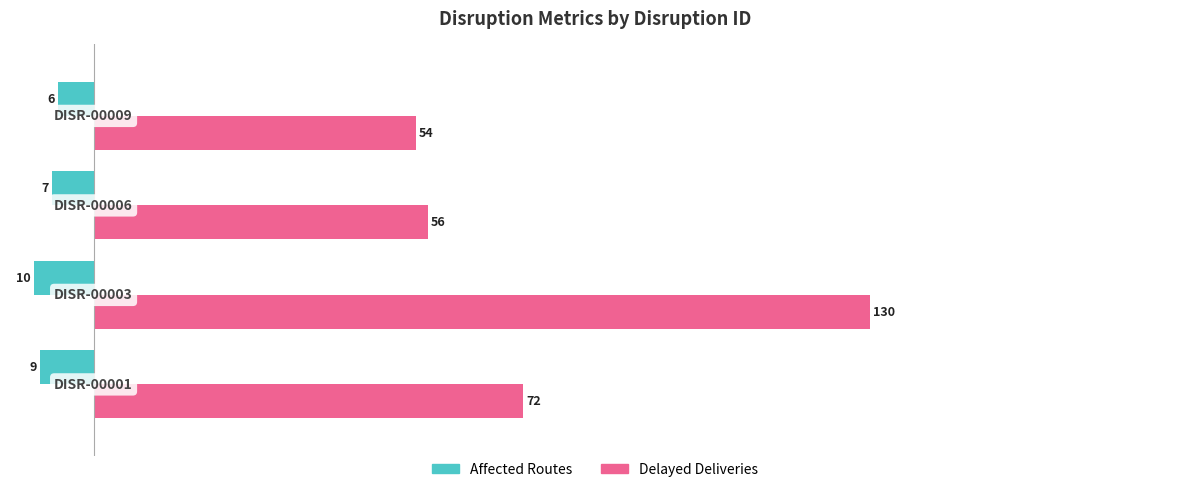

List the series in order of their peak value, highest first.

Delayed Deliveries, Affected Routes